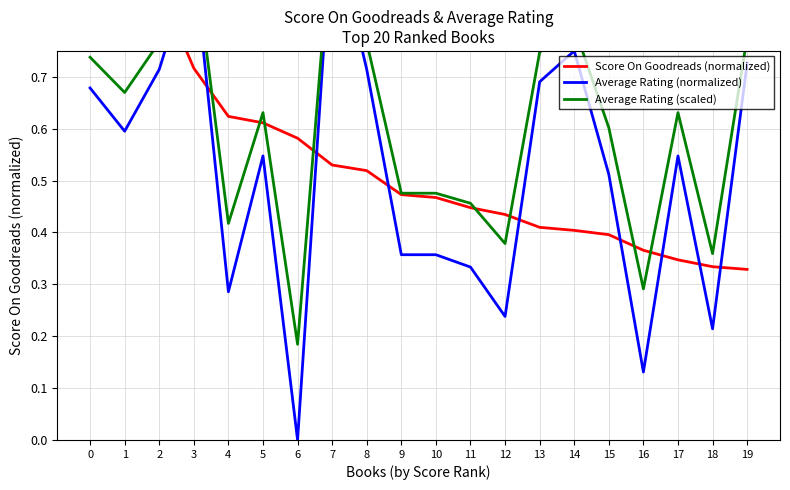

What is the value of the Average Rating (normalized) point at the 11th from the left?

0.4